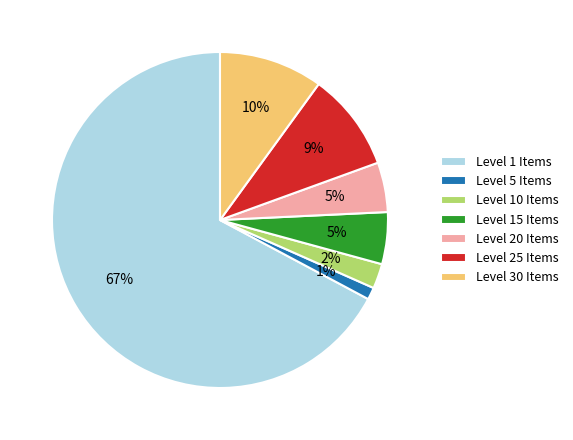

What is the smallest slice in the pie chart?

Level 5 Items